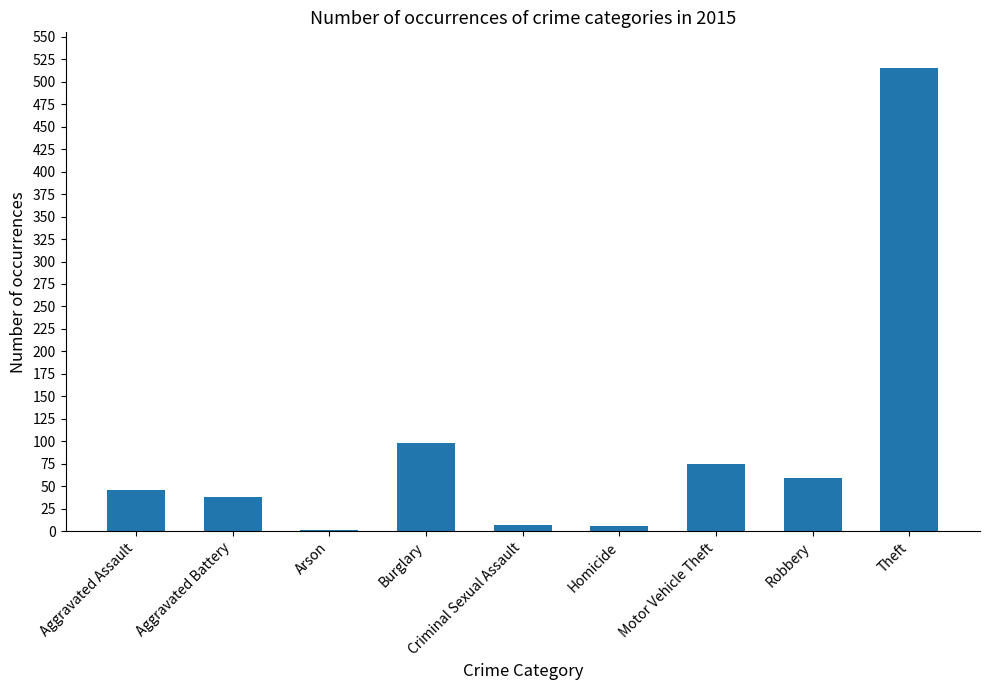

What position from the right is Aggravated Assault?

9